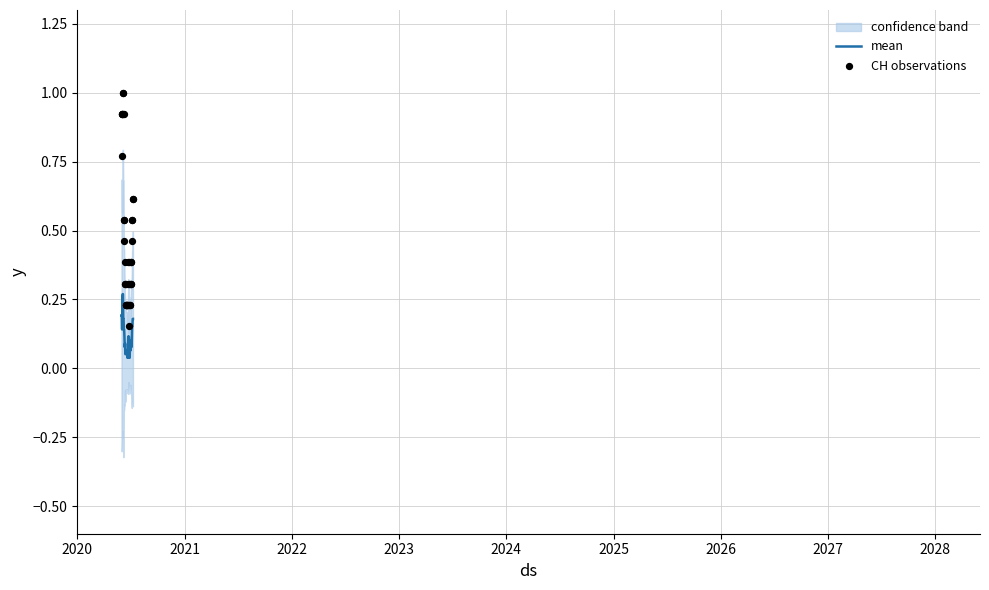

At how many categories does at least one series exceed 0?

40